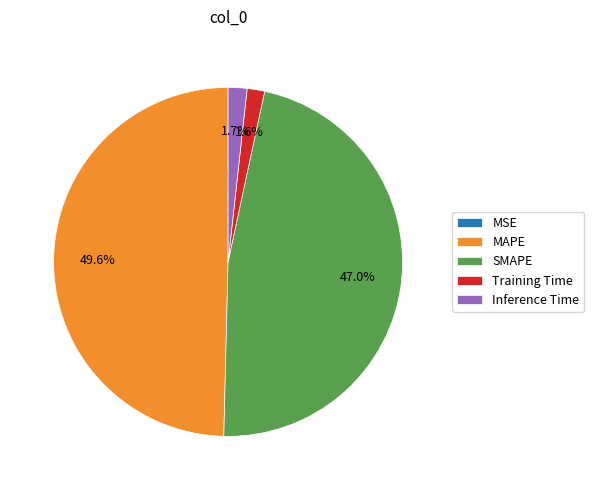

To the nearest percent, what is the difference between the largest and smallest slice percentages?

50%